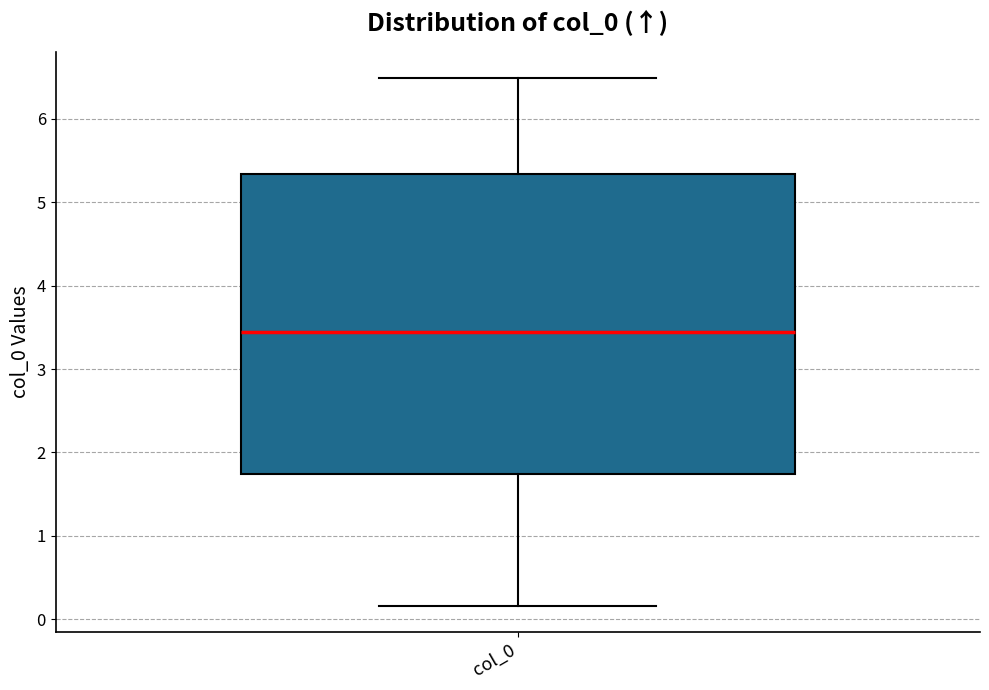

Transcribe this box plot: give where the median line is, the range the box spans, and where the two whiskers end, as read against the y-axis. The values are not printed on the chart, so give them approximately, as read against the axis.

median 3.4, box 1.7 to 5.3, whiskers 0.2 to 6.5